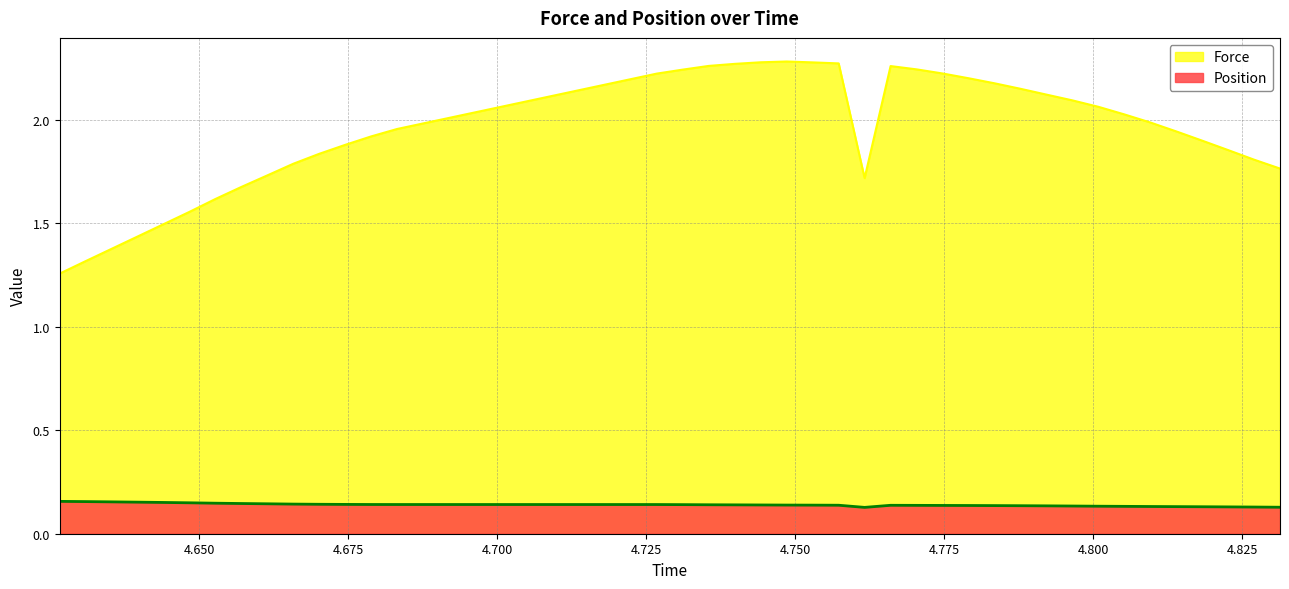

True or false: Force and Position cross at least once.

False